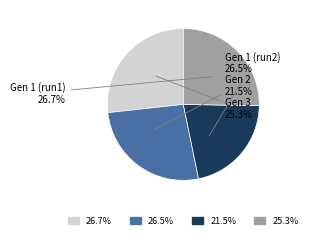

To the nearest percent, what is the difference between the 2 and 3 slice percentages?

4%